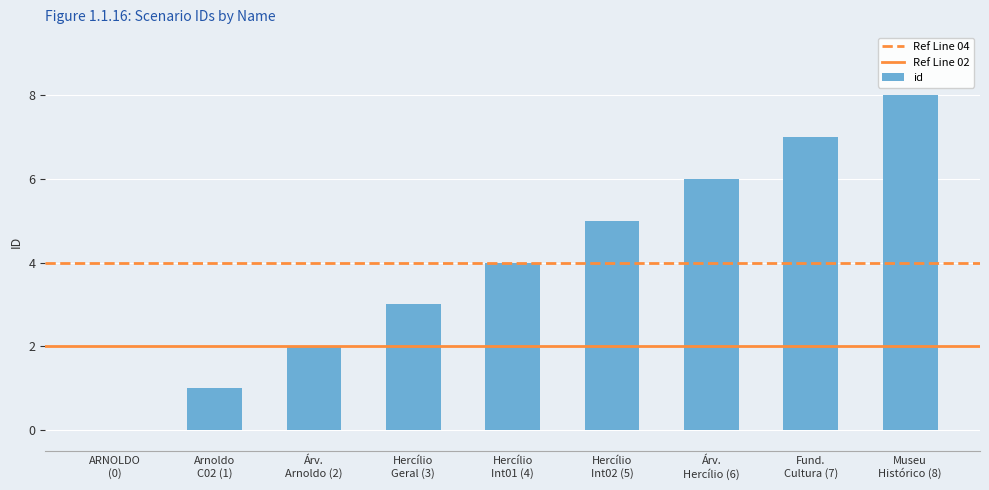

How many distinct data groups are displayed?

1